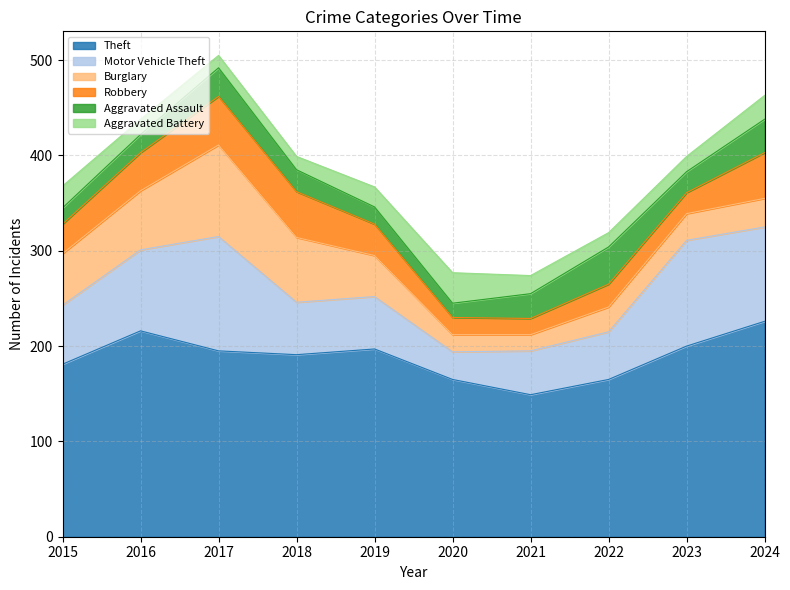

At which label is Motor Vehicle Theft closest to 74?

2016